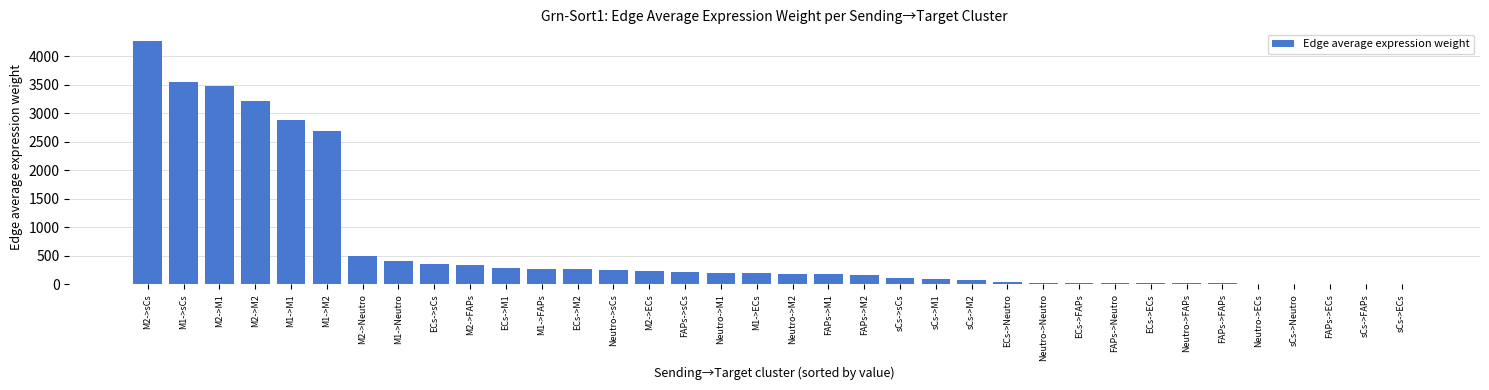

What is the change in value from M2->FAPs to Neutro->sCs?

-86.0